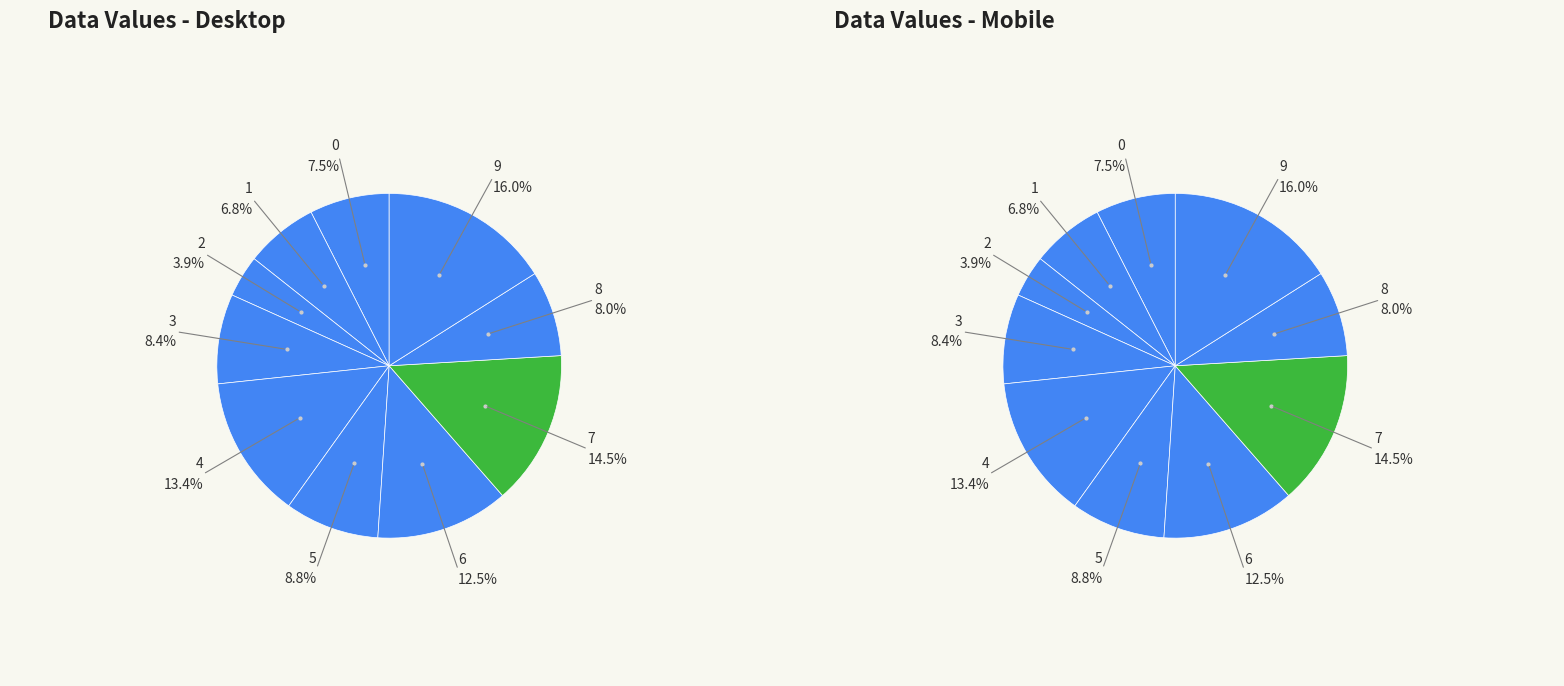

Which category has the biggest portion of the pie?

9